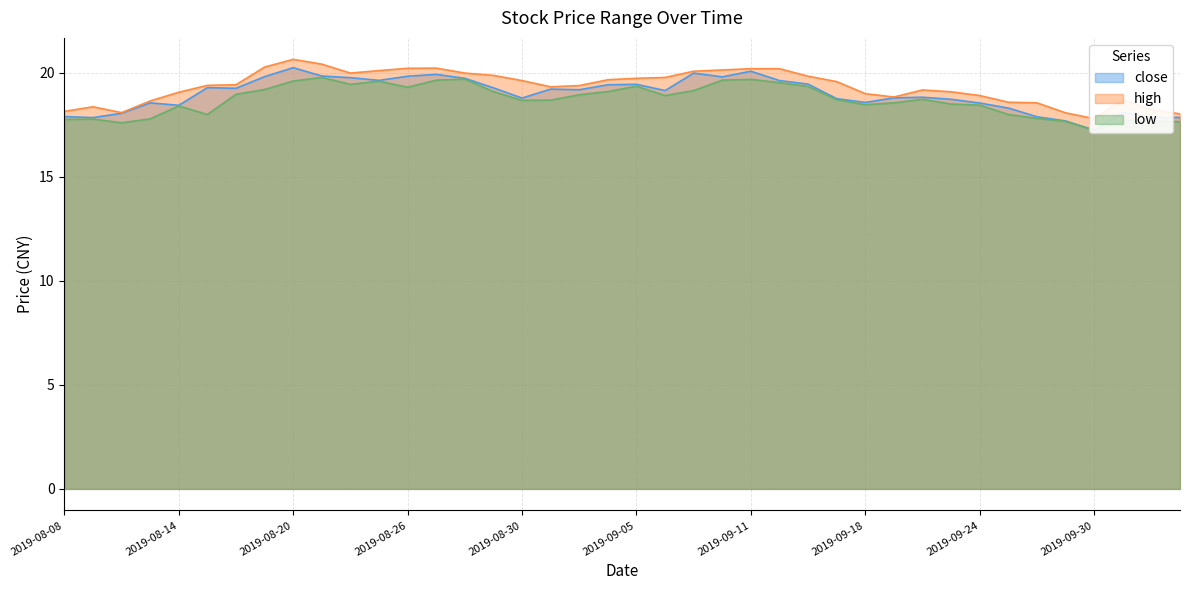

True or false: low has a value of 5.4 at 2019-09-11.

False